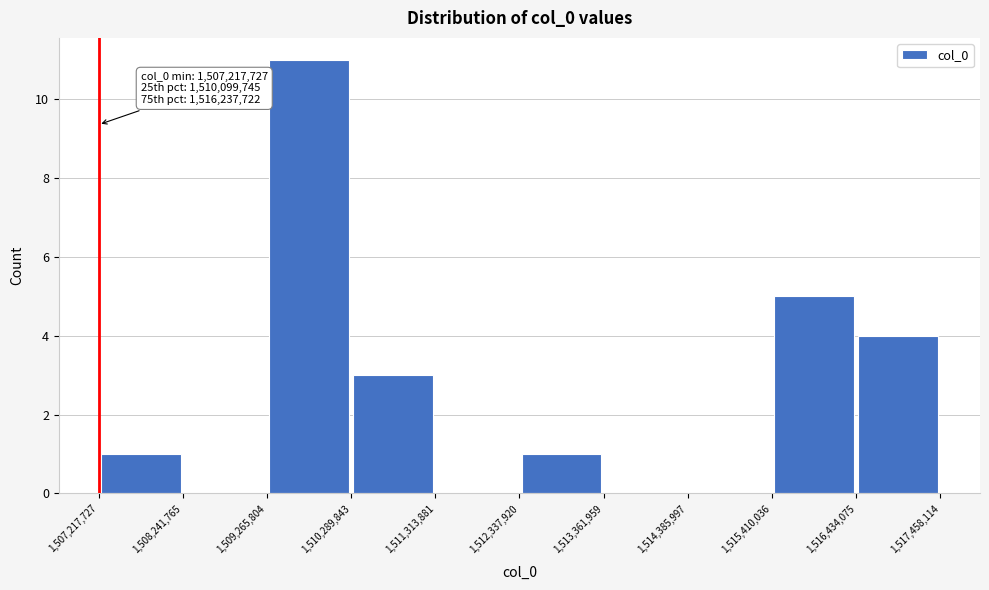

Over which range of the x-axis is the bar tallest?

1,509,265,804 to 1,510,289,843